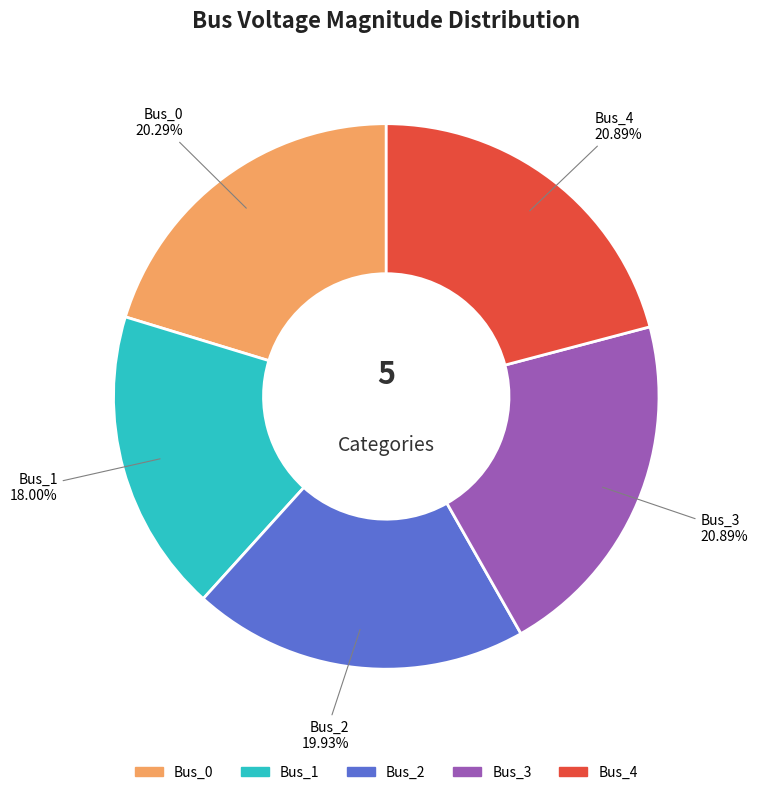

The Bus_3 slice represents 33% of the pie. True or false?

False